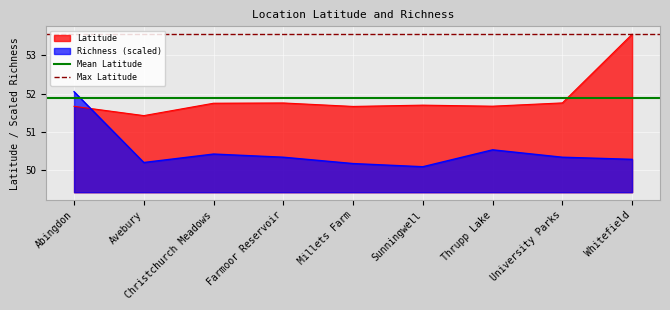

What is the difference between the highest and lowest values at Avebury?

1.7